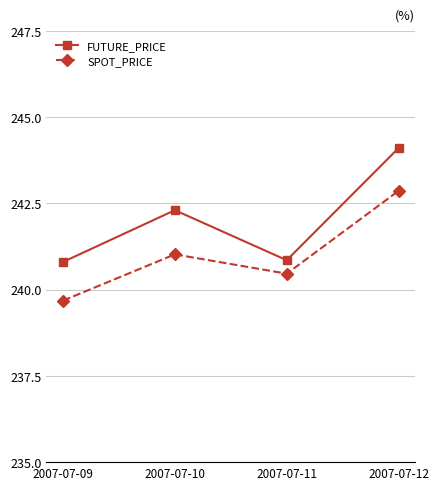

What is the difference between the highest and lowest values at 2007-07-12?

1.2